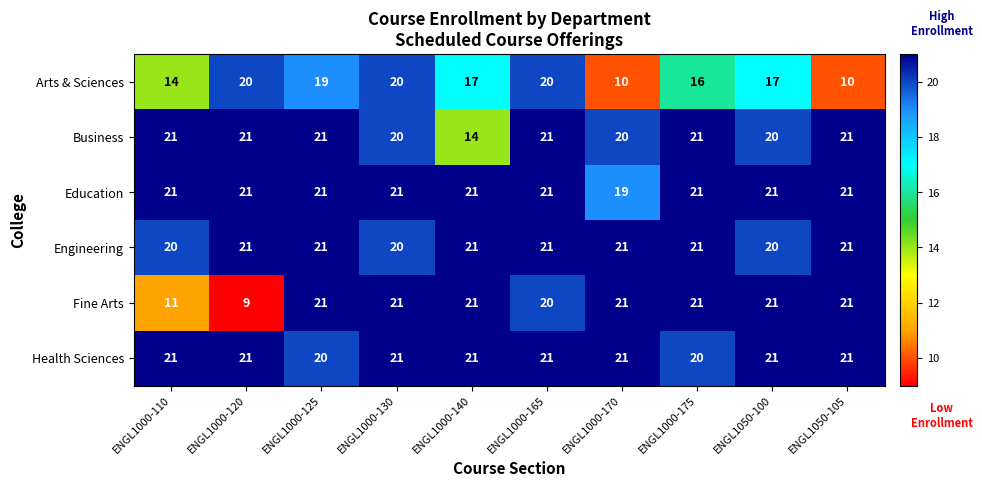

True or false: Education has a value of 21 at ENGL1000-120.

True